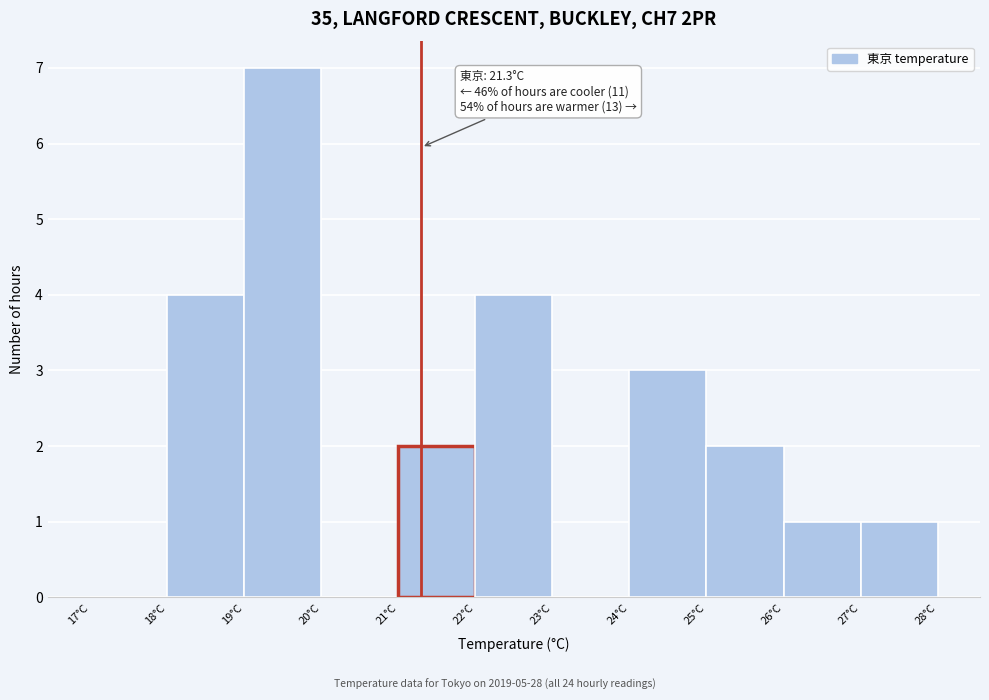

Over which range of the x-axis is the bar tallest?

19 to 20